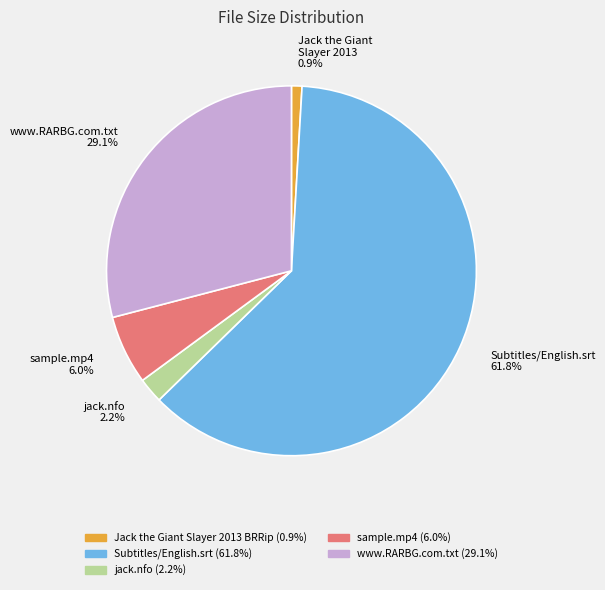

Is there any slice that represents more than half of the pie?

Yes